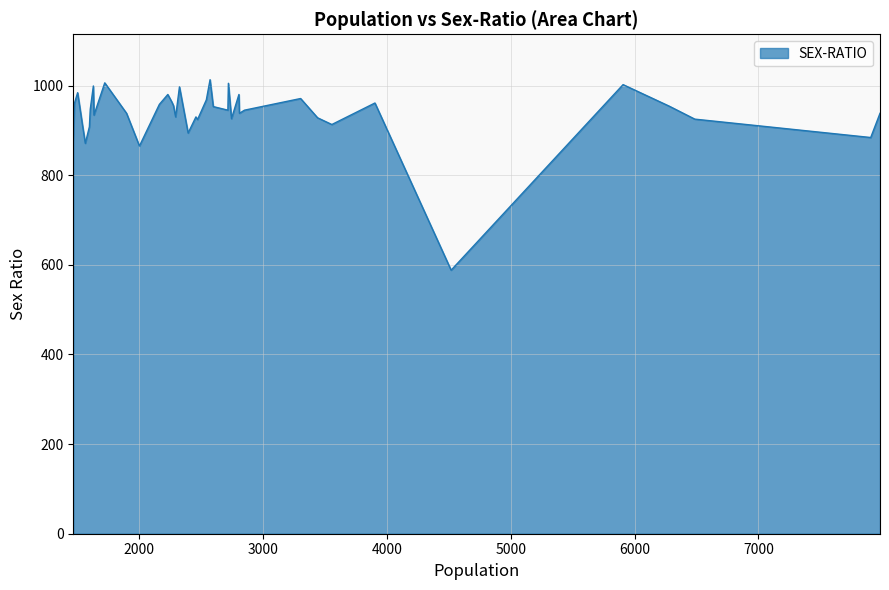

What is the difference between the maximum and minimum values?

425